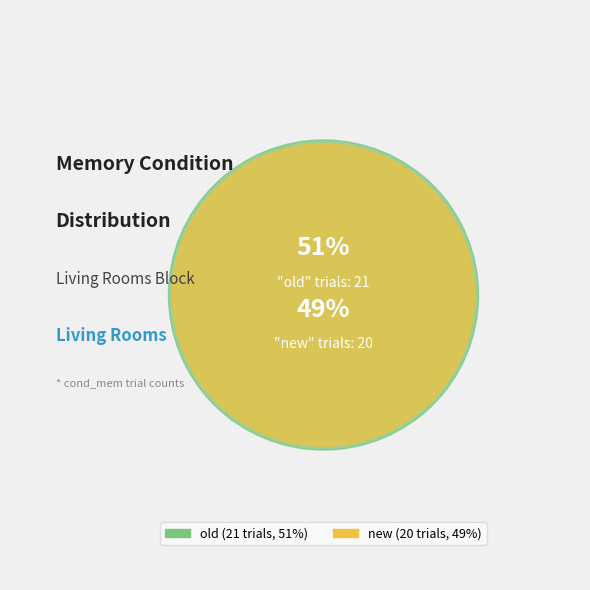

Rank the categories by value from lowest to highest.

new, old